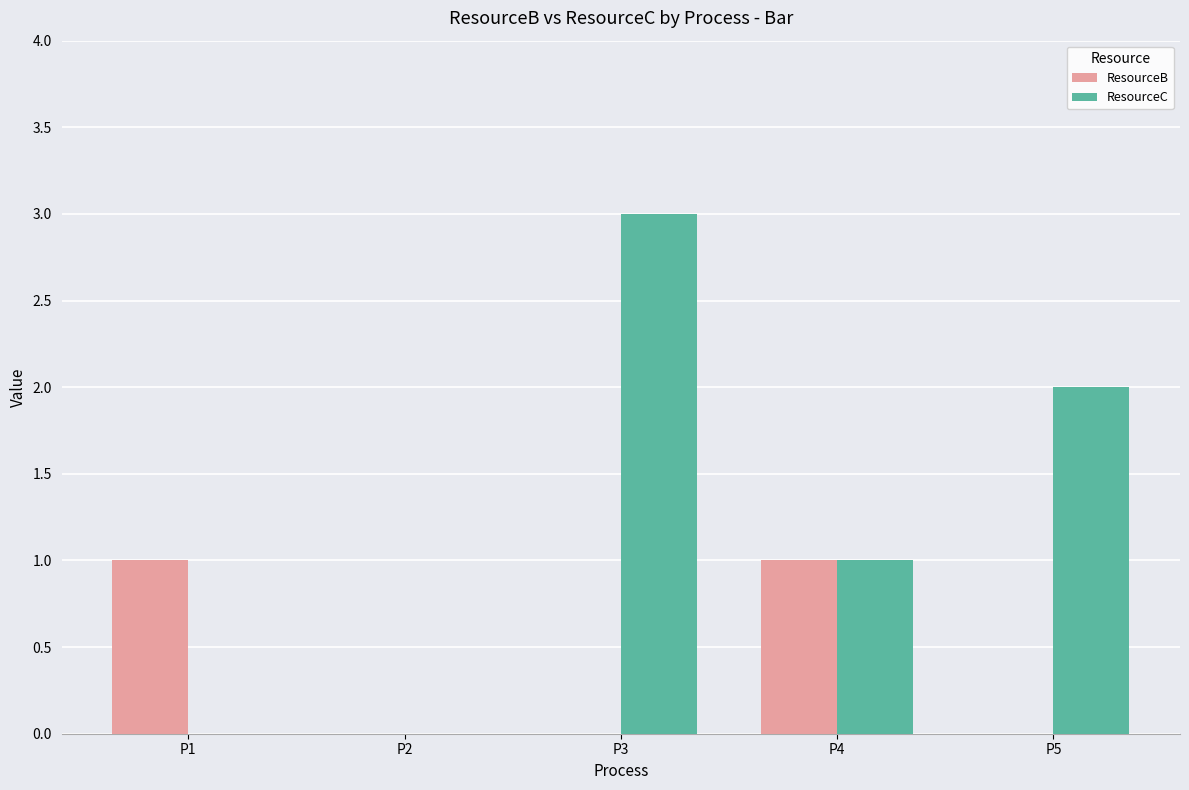

At which label does ResourceC reach its peak?

P3